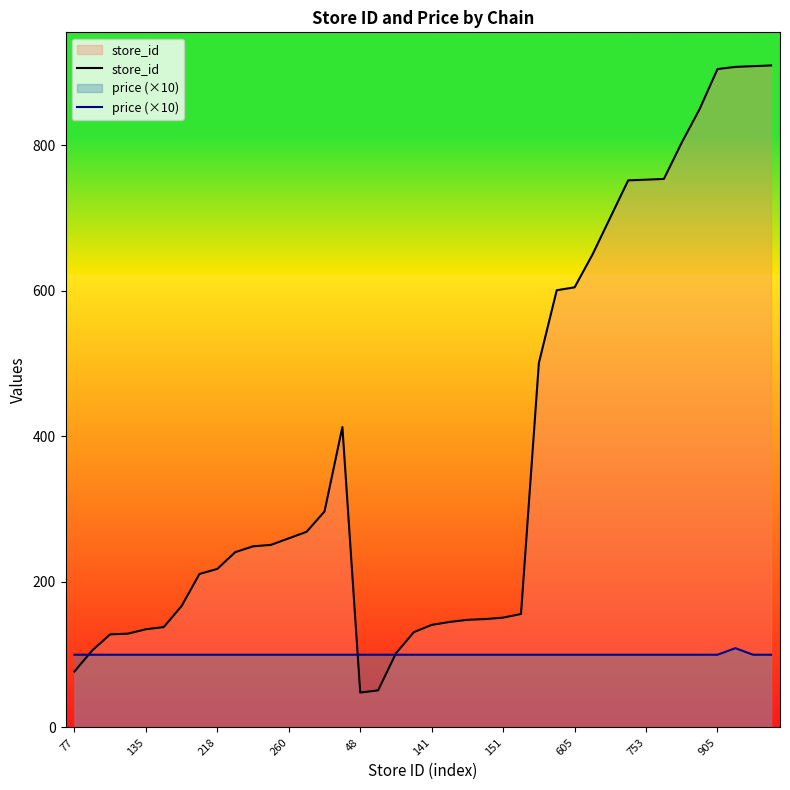

Does the chart have visible grid lines?

No